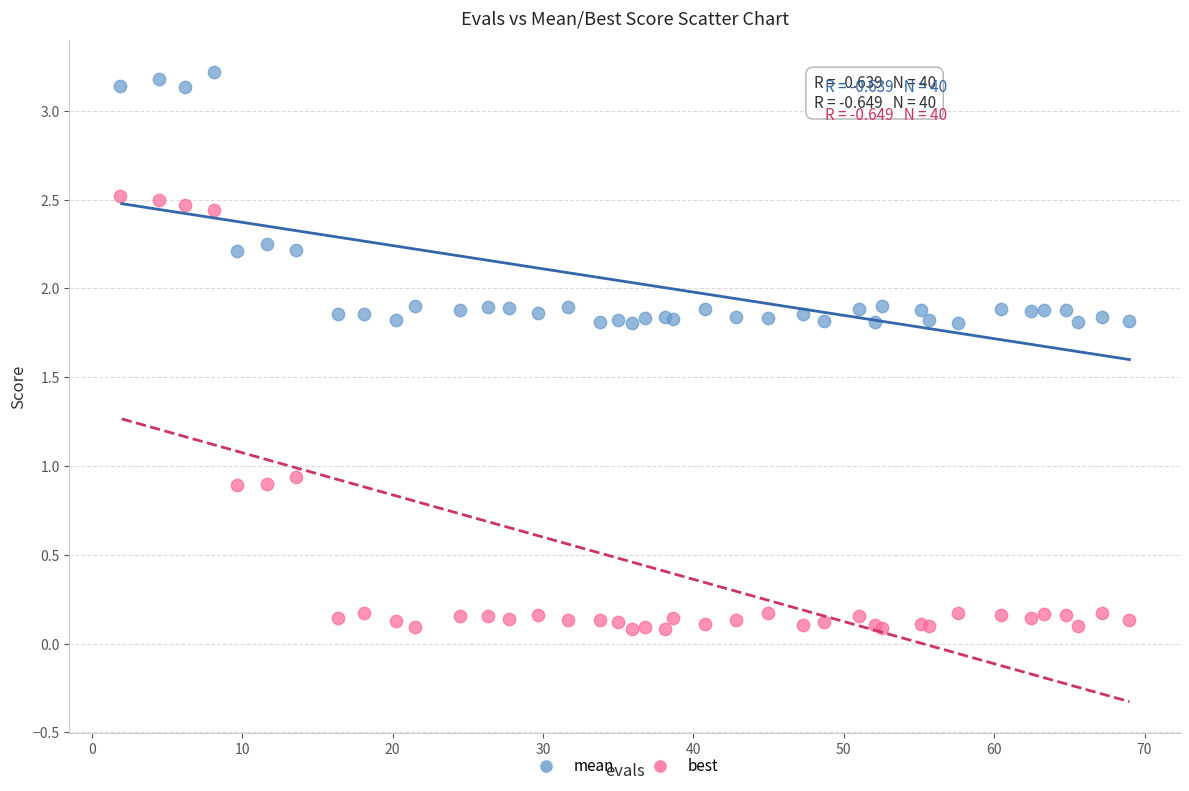

What are all the series names shown in the legend?

mean, best